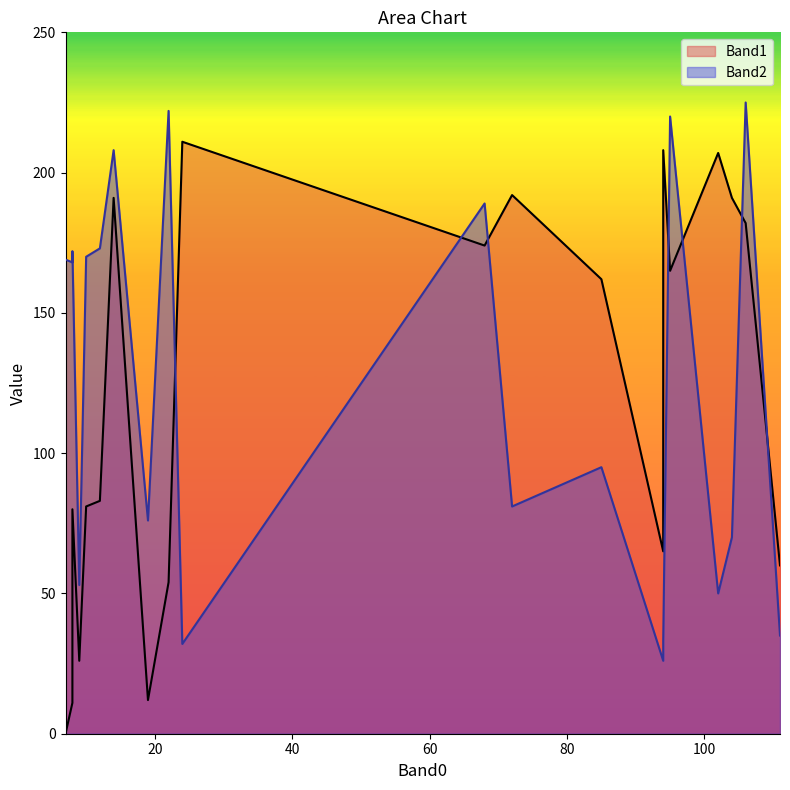

What is the highest value of the Band1 series?

211